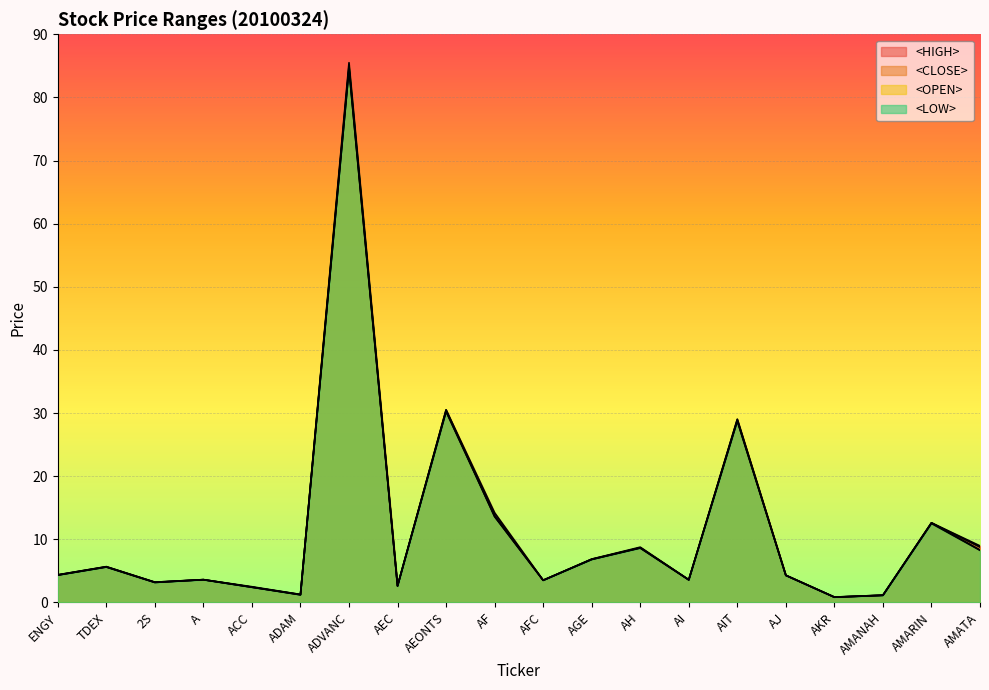

How many values in the <HIGH> series exceed 4?

11